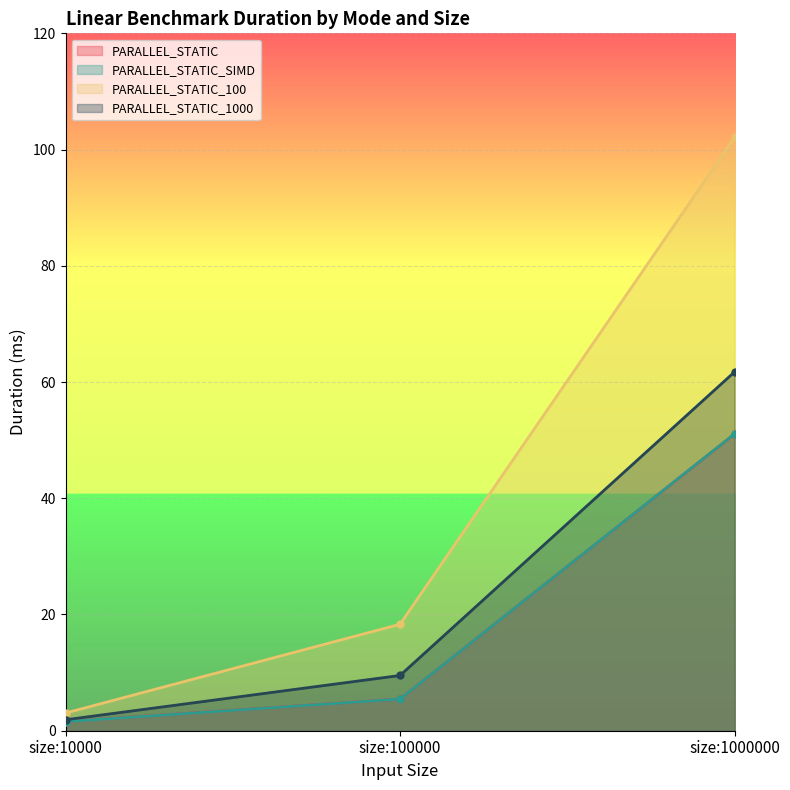

What is the total value across all series at size:10000?

8.1